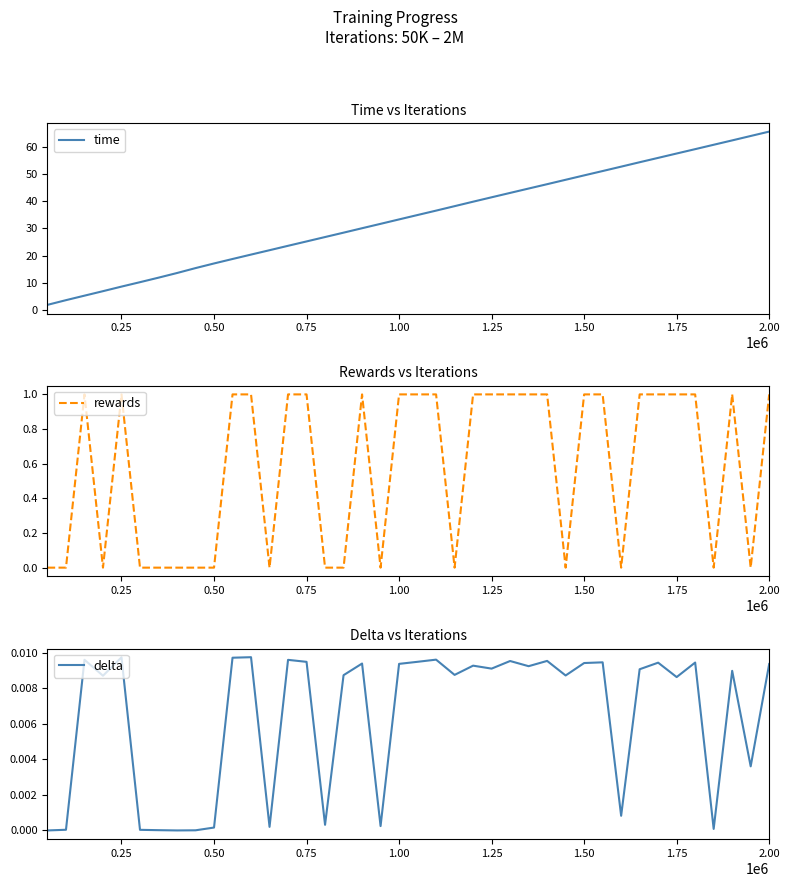

What is the highest value of the rewards series?

1